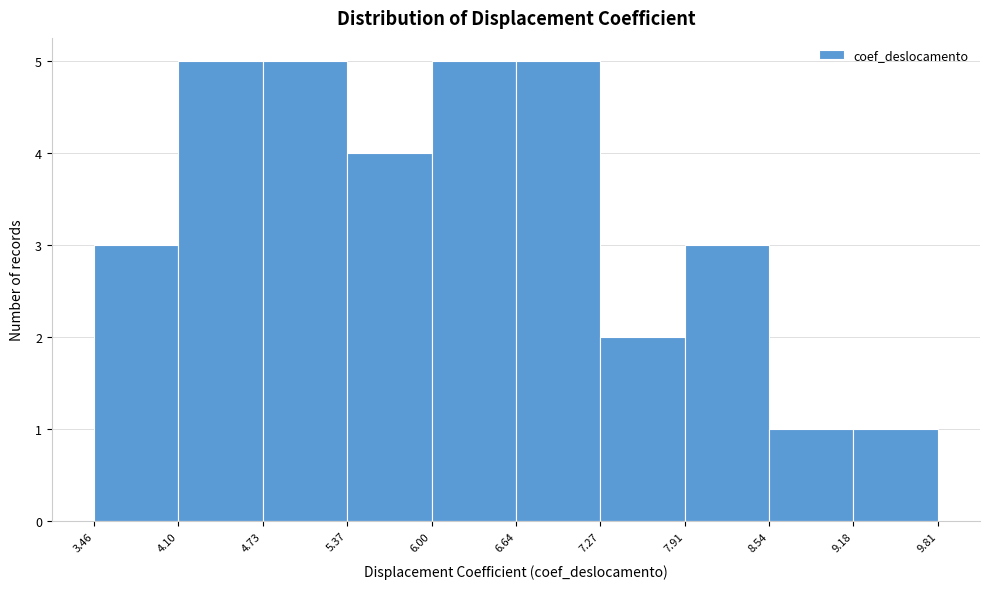

Reading left to right, list every bar in this chart as the range it spans on the x-axis followed by its height. The values are not printed on the chart, so give them approximately, as read against the axis.

3.46 to 4.10: 3
4.10 to 4.73: 5
4.73 to 5.37: 5
5.37 to 6.00: 4
6.00 to 6.64: 5
6.64 to 7.27: 5
7.27 to 7.91: 2
7.91 to 8.54: 3
8.54 to 9.18: 1
9.18 to 9.81: 1